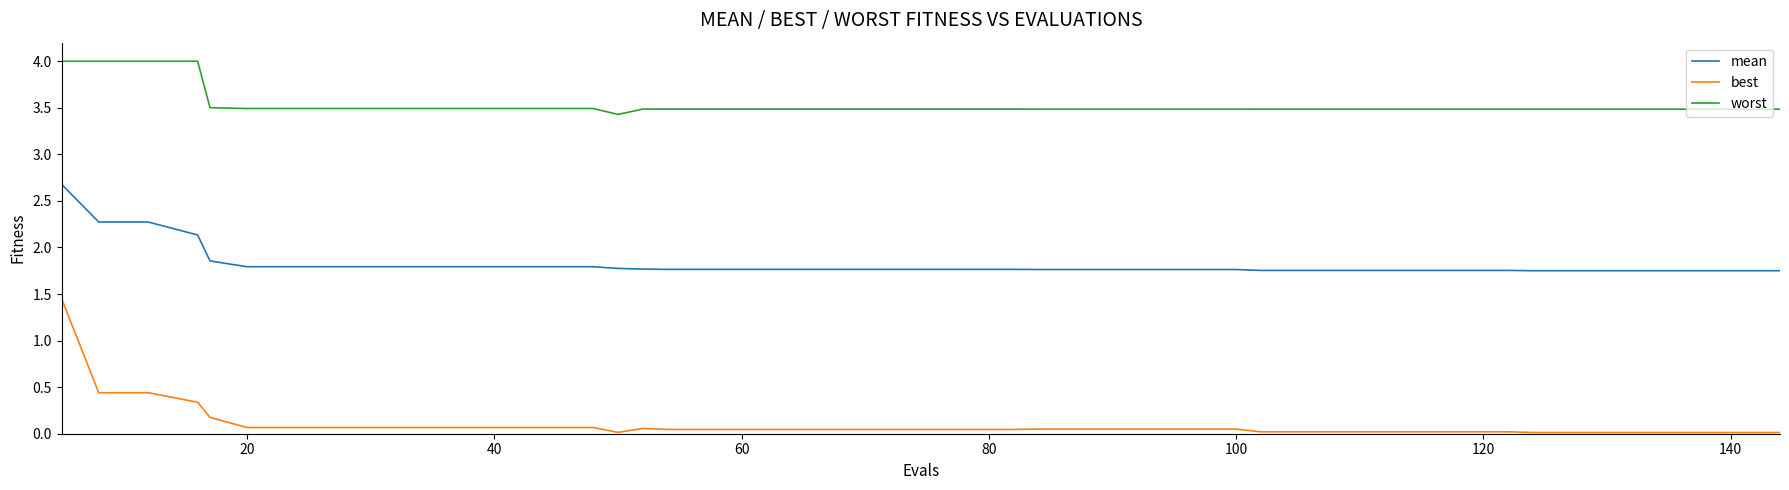

At how many categories does at least one series exceed 1?

40